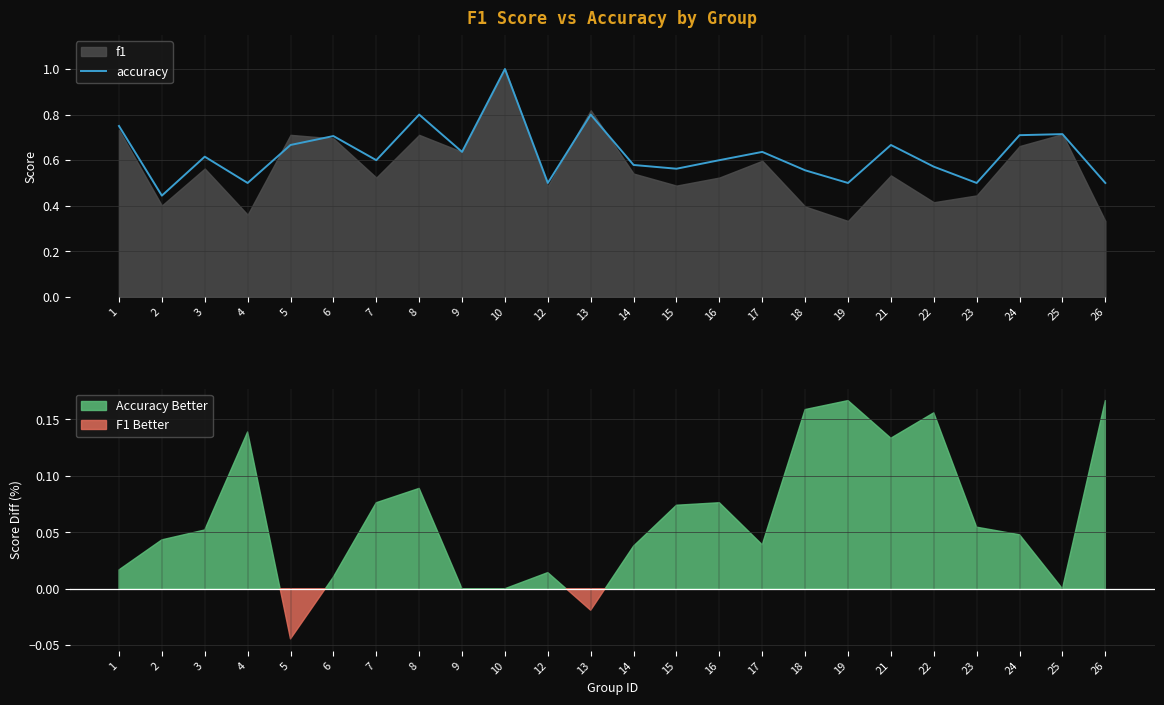

What is the smallest value displayed?

0.4